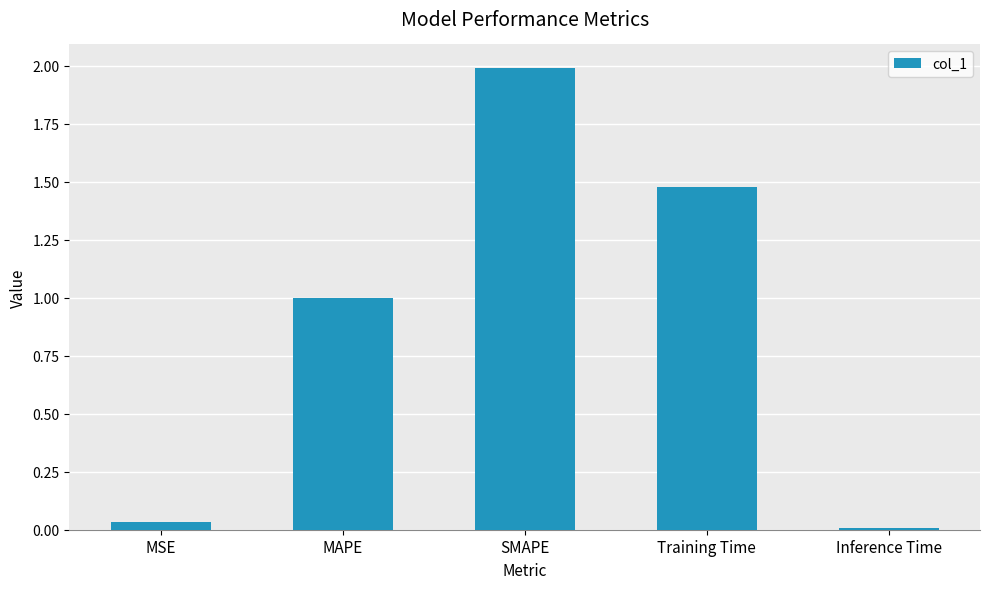

Approximately how many times larger is the value at MAPE compared to Training Time?

0.7